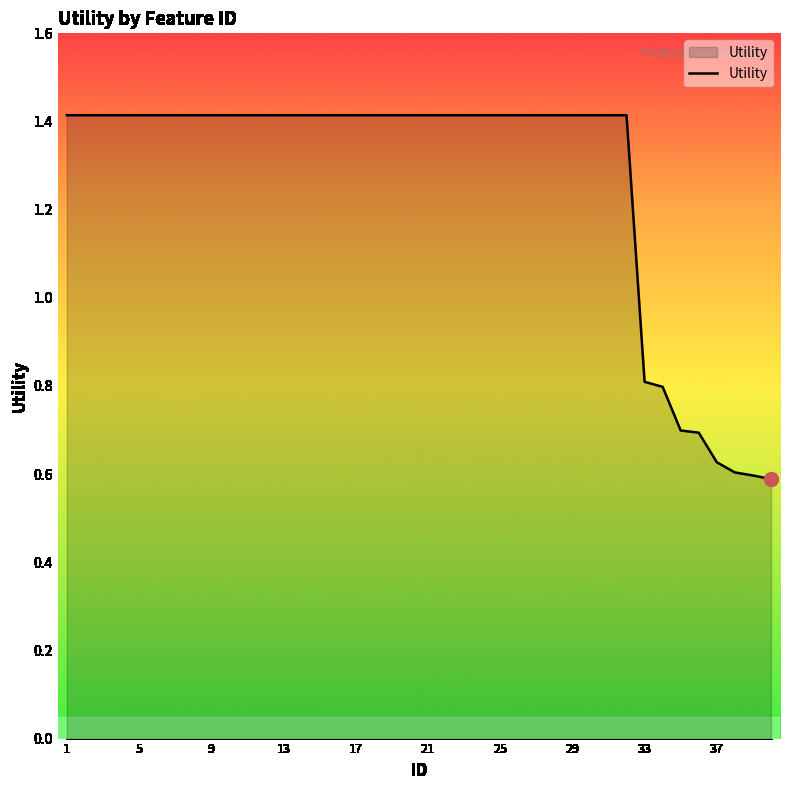

How many lines are shown in the chart?

1